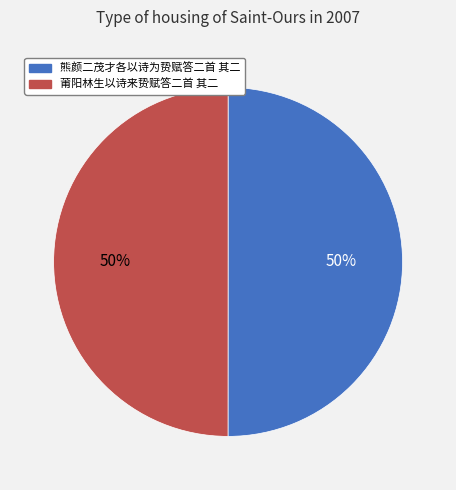

Do 熊颜二茂才各以诗为贽赋答二首 其二 and 莆阳林生以诗来贽赋答二首 其二 together represent more than half of the pie?

Yes